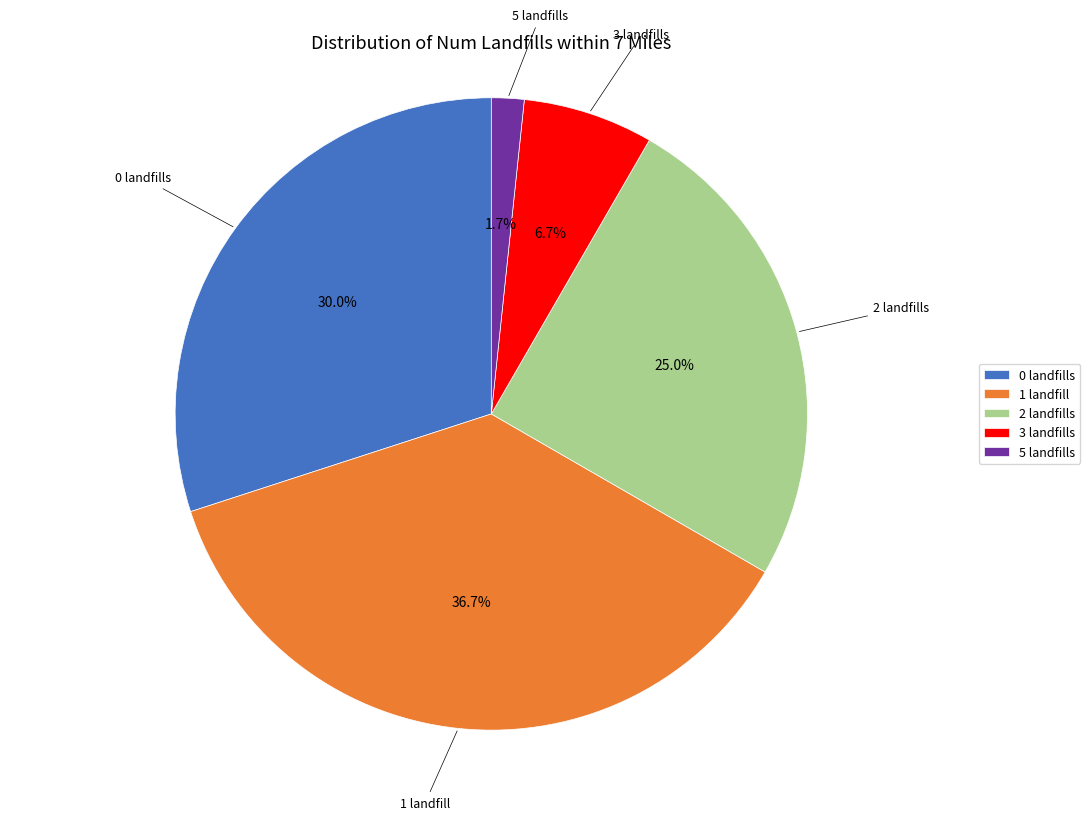

What percentage do 5 landfills and 2 landfills together represent?

26.7%